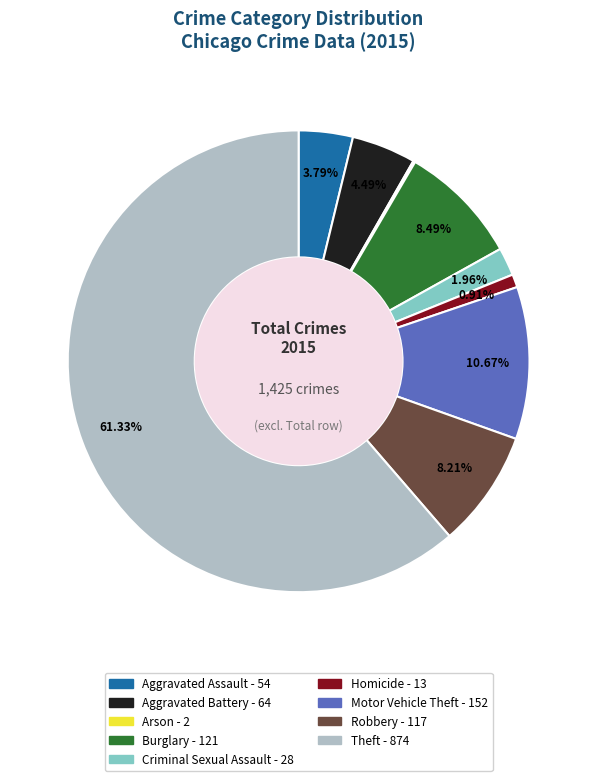

What is the largest slice in the pie chart?

Theft